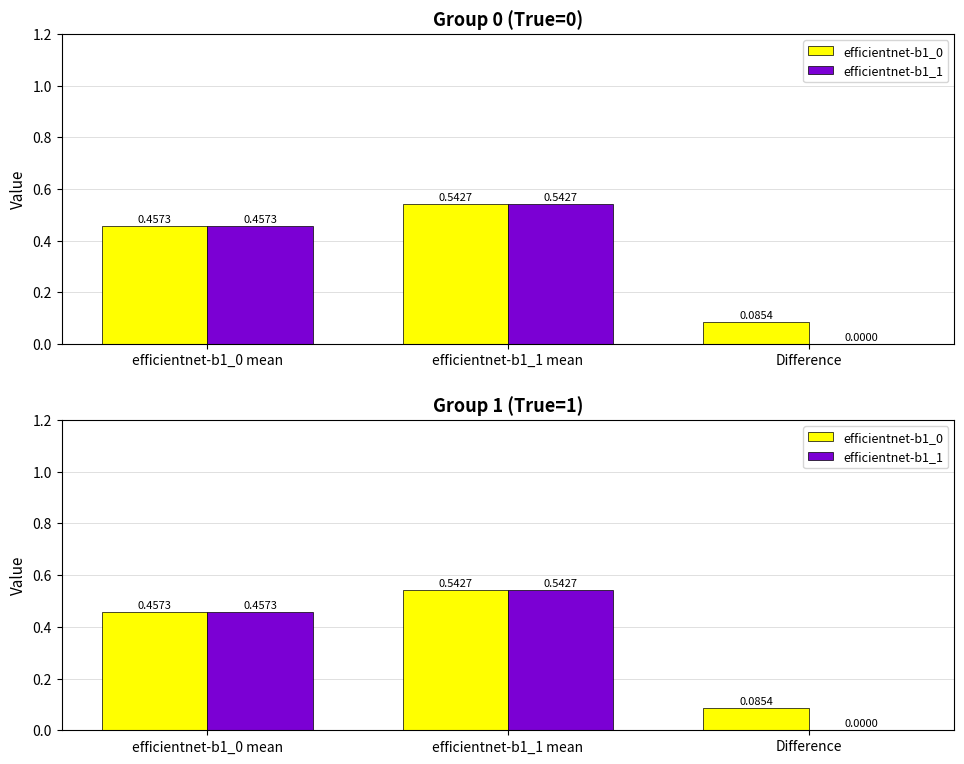

At how many categories does at least one series exceed 0?

3